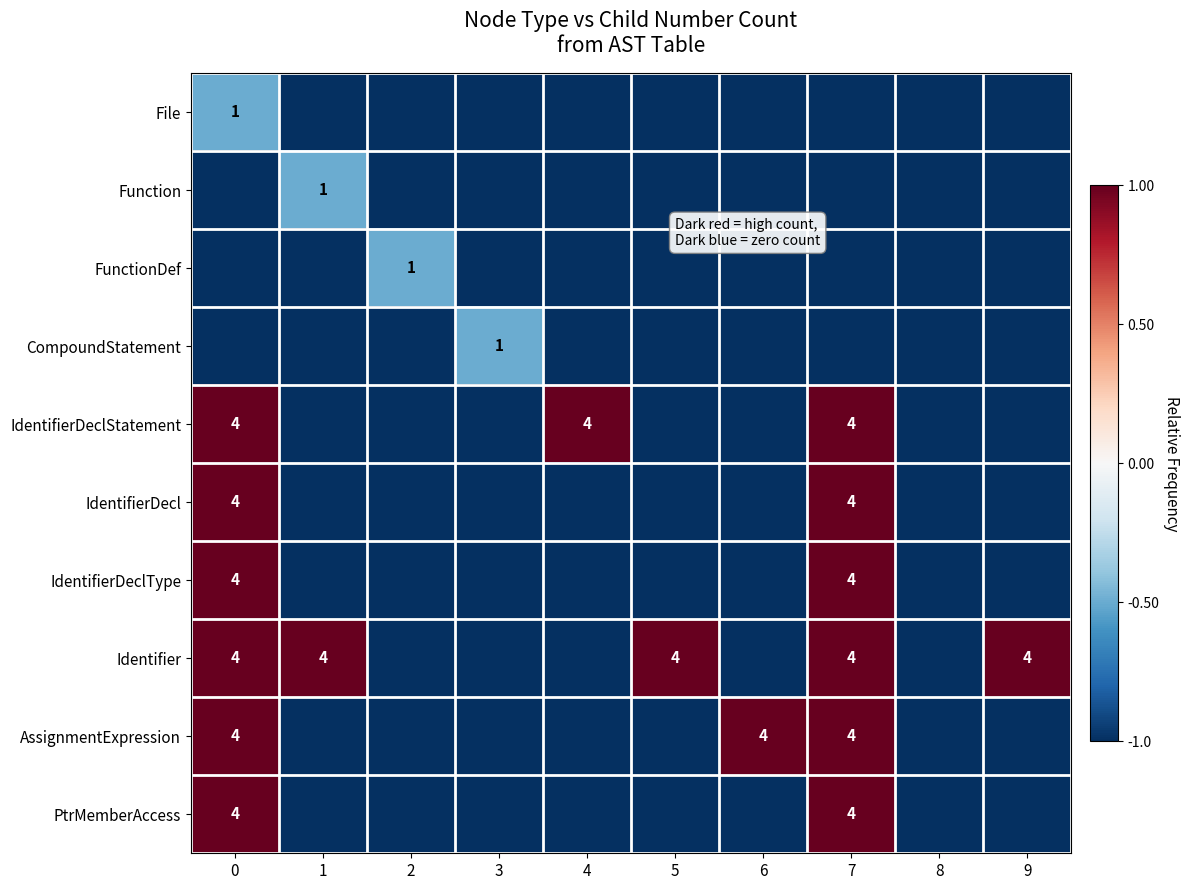

Is it true that AssignmentExpression equals 4 at 6?

True